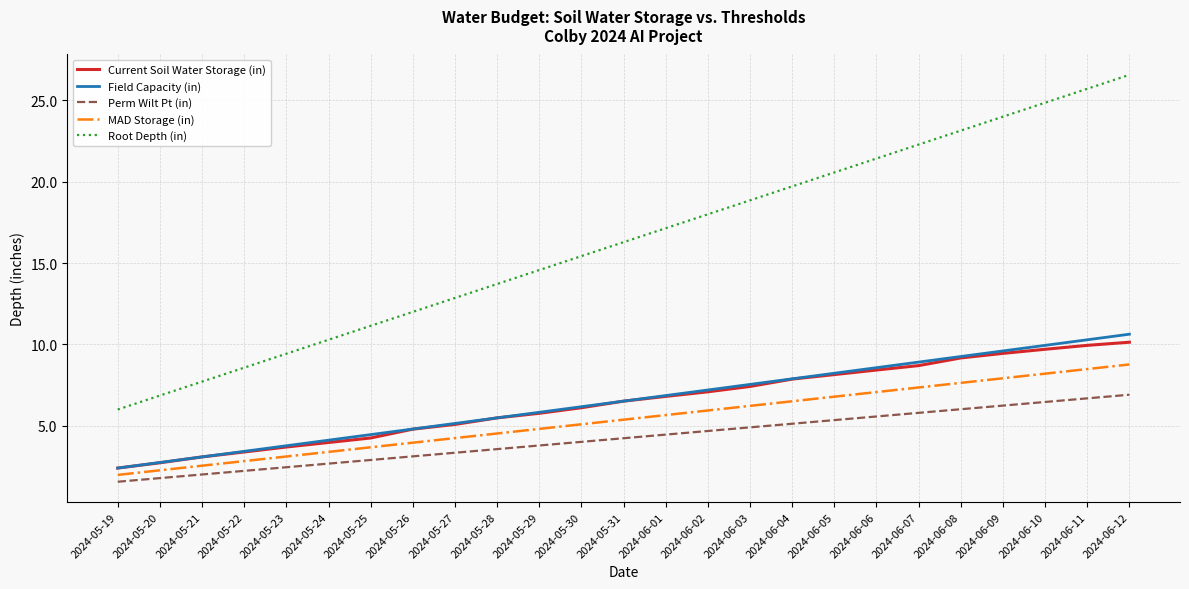

True or false: Field Capacity (in) and Perm Wilt Pt (in) cross at least once.

False